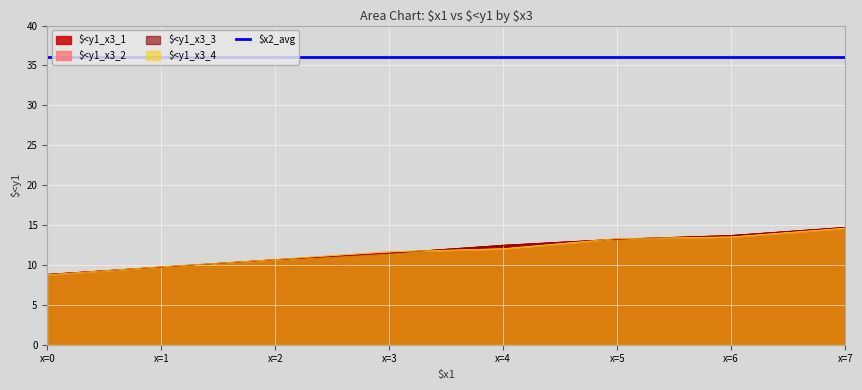

What is the minimum value shown in the chart?

8.8